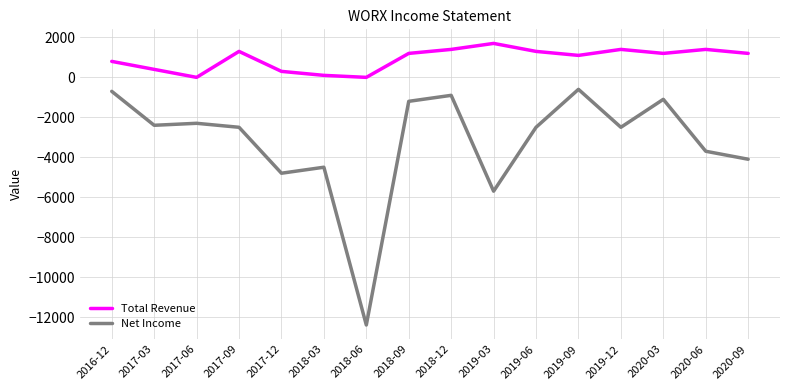

How many interior local peaks does the Total Revenue series have?

4